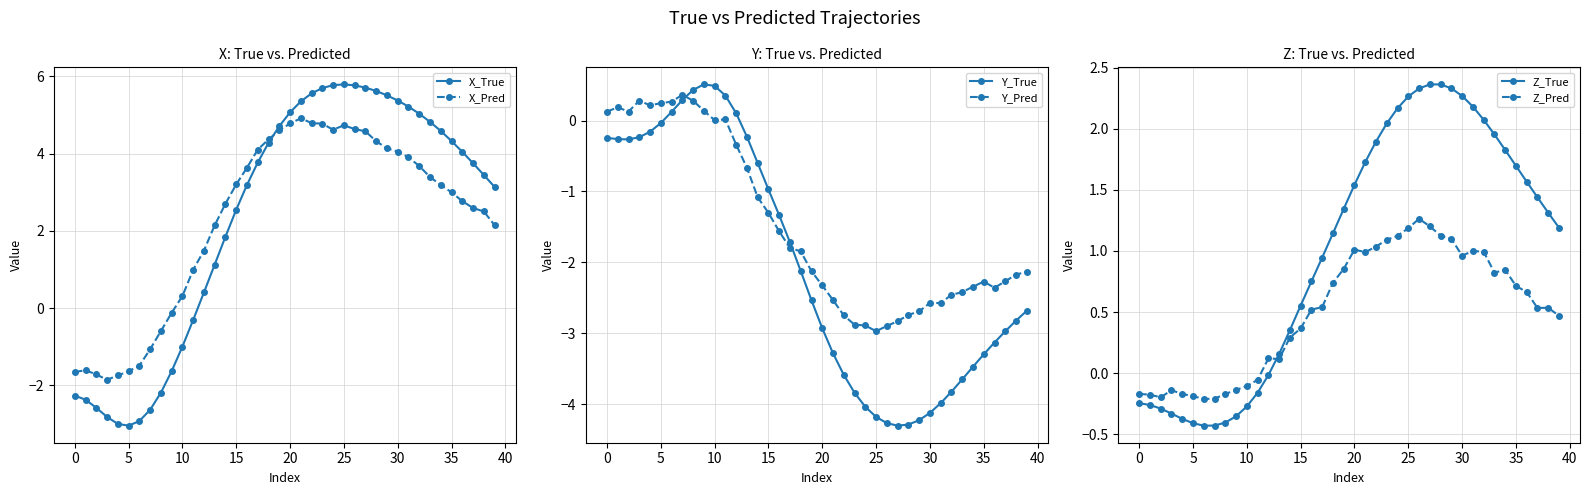

How many negative values does the Z_Pred series have?

12